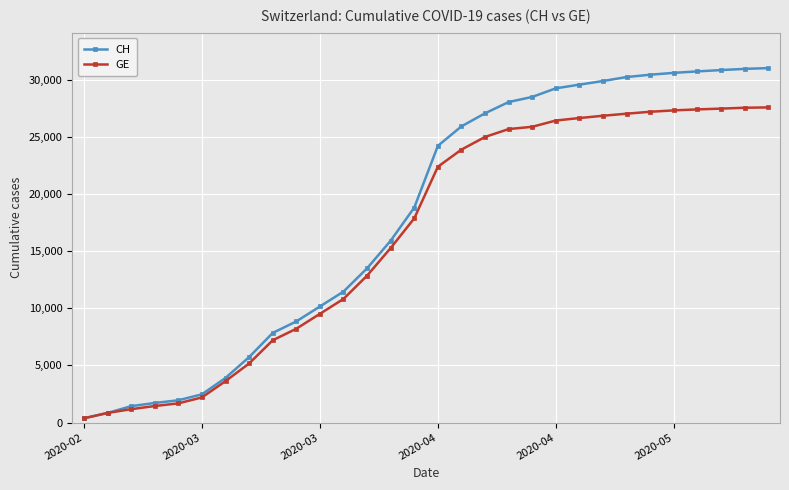

Which series has the widest spread of values?

CH